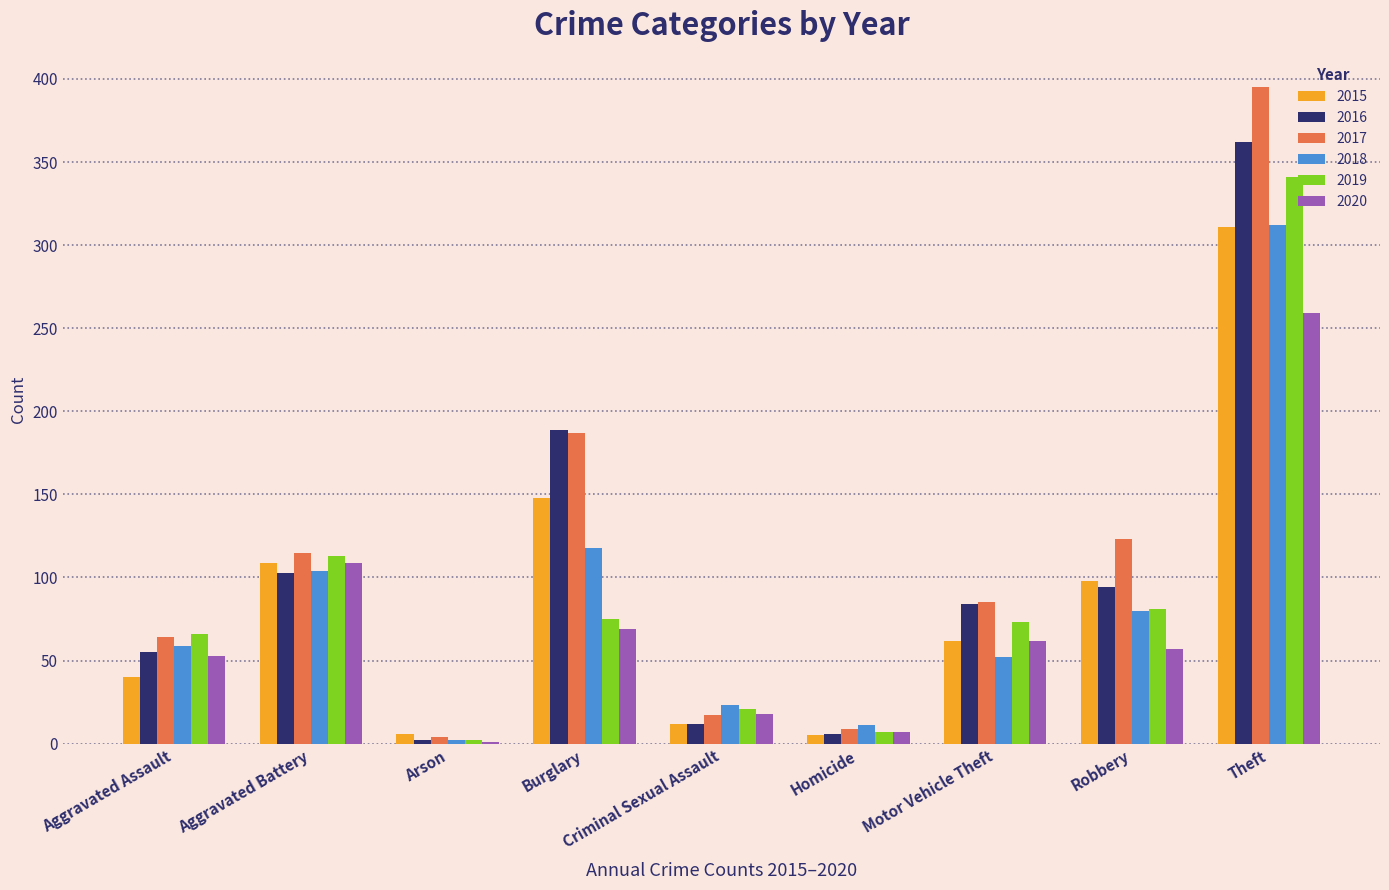

What is the total value across all series at Criminal Sexual Assault?

103